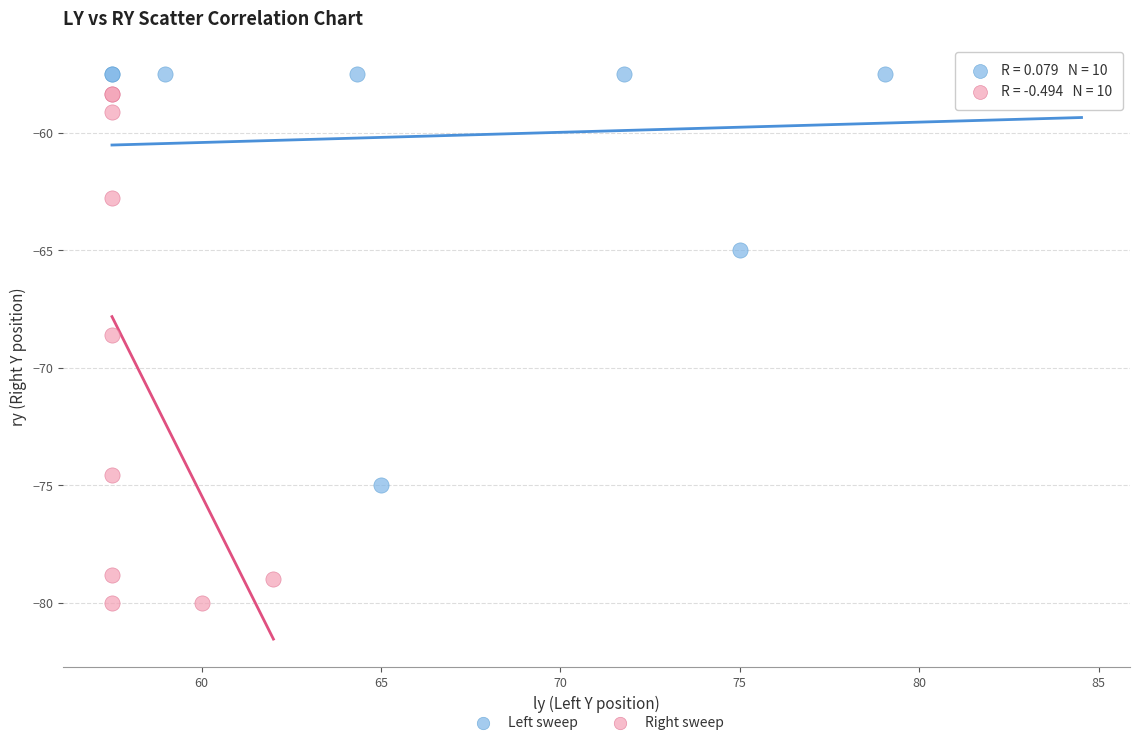

Which series has the widest spread of Y values?

Right sweep